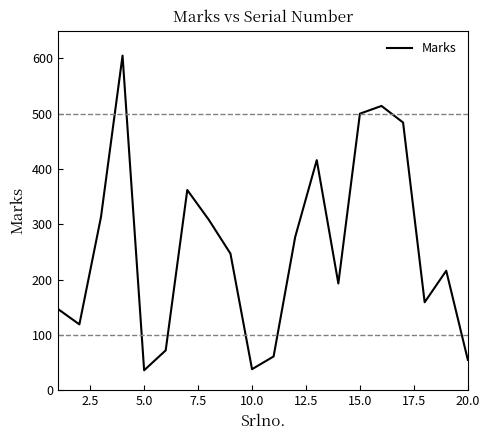

How many lines are shown in the chart?

1